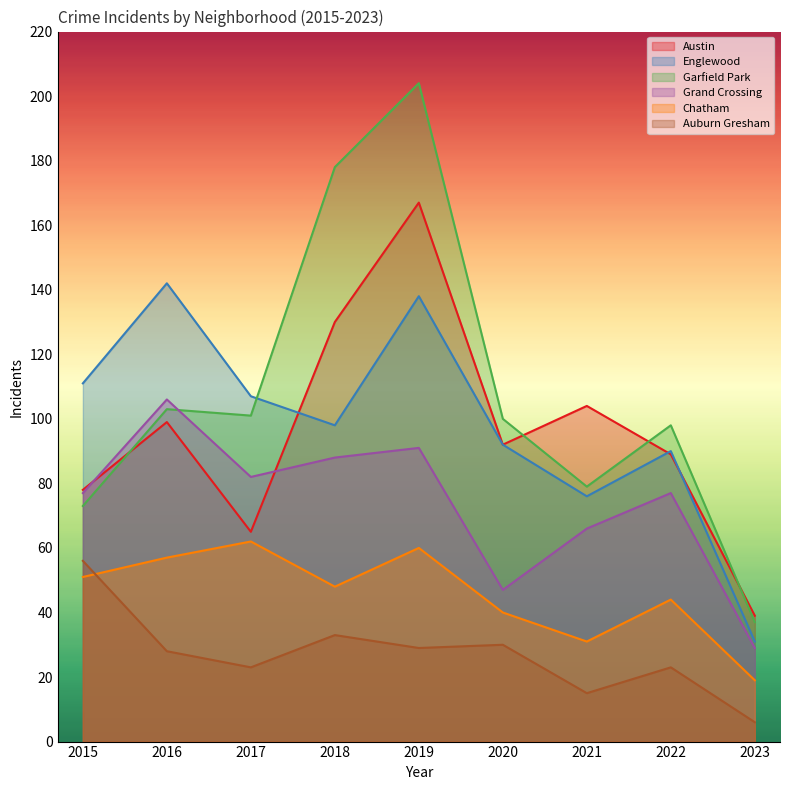

What is the average value of the Englewood series?

98